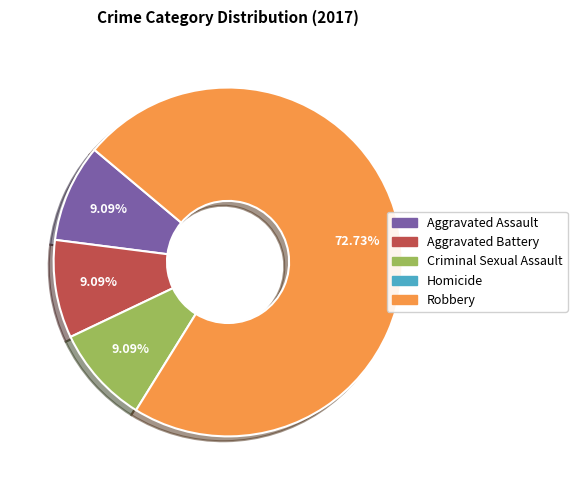

Is there a majority slice in this chart?

Yes